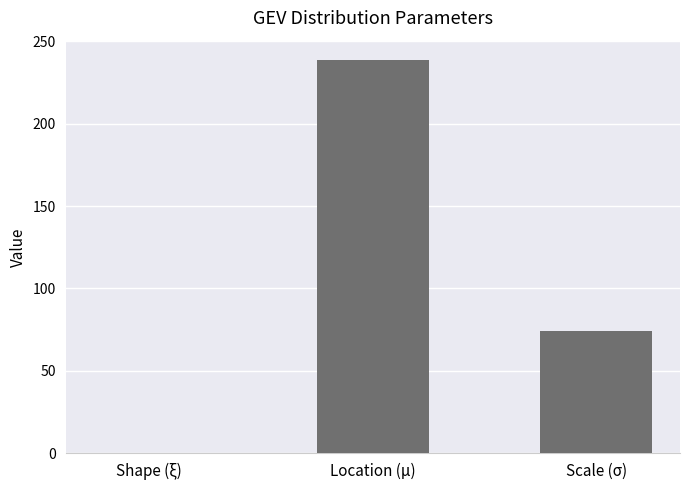

True or false: the data shows 337.0 at Location (μ).

False